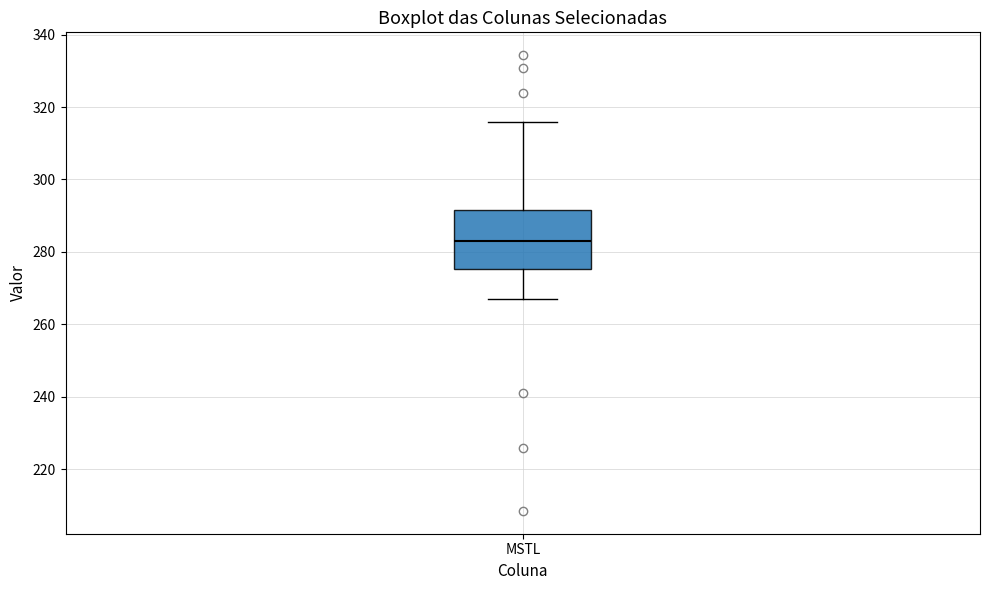

Where is the lower edge of the box for MSTL on the y-axis? The values are not printed on the chart, so give them approximately, as read against the axis.

276